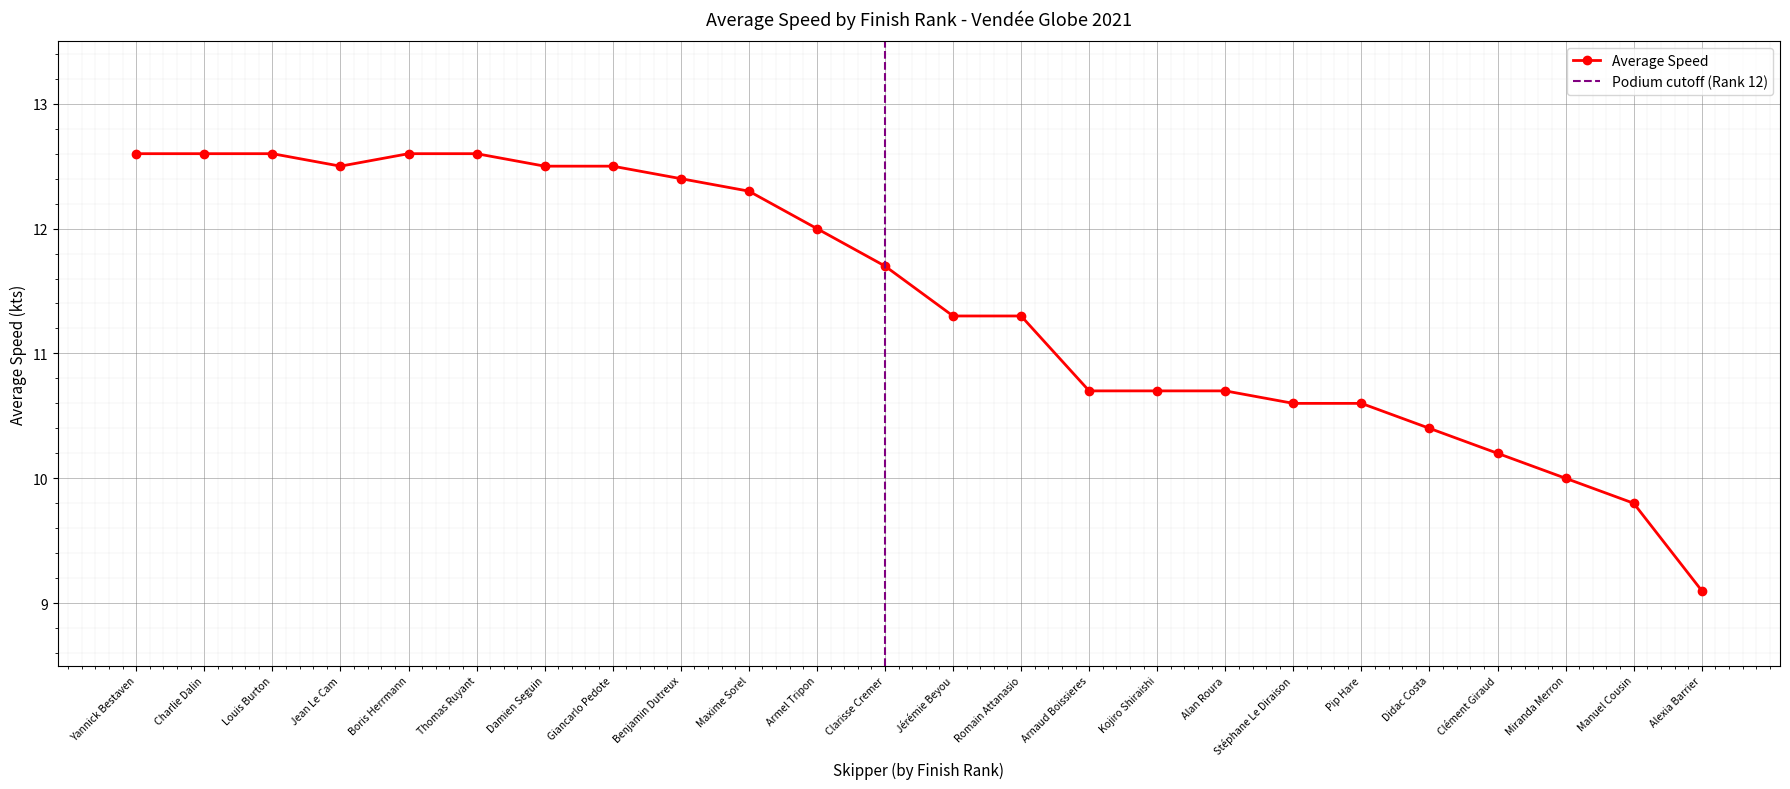

Where is the first local minimum?

Jean Le Cam